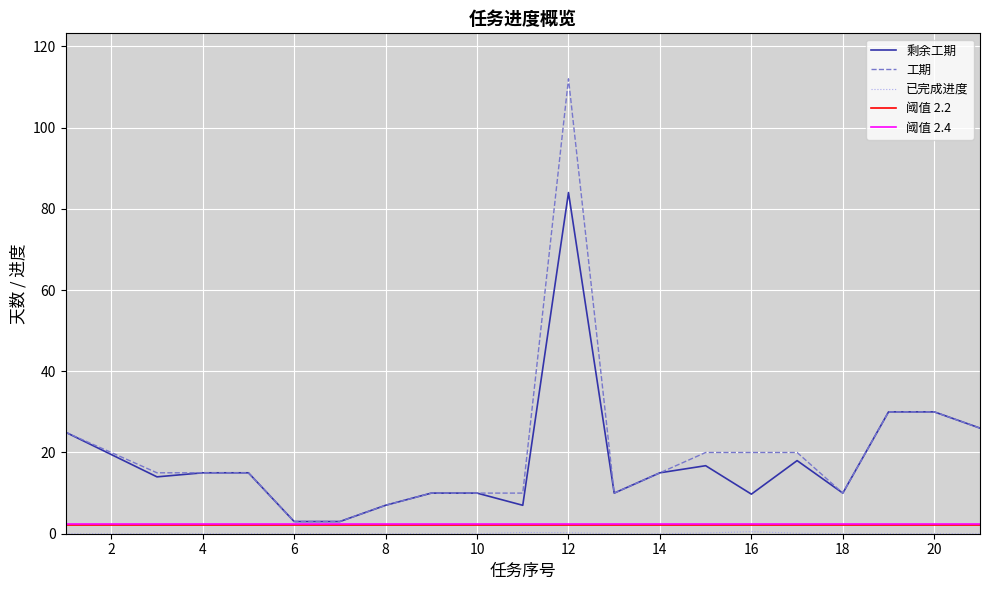

What is the maximum value shown in the chart?

112.0